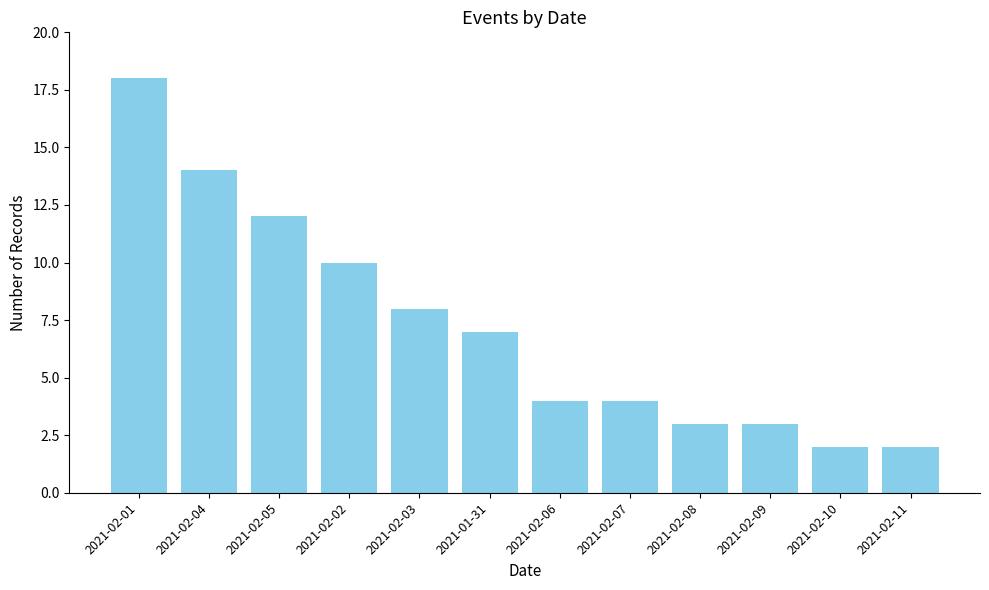

Reading right to left, extract all data points from this chart.

2	2	3	3	4	4	7	8	10	12	14	18